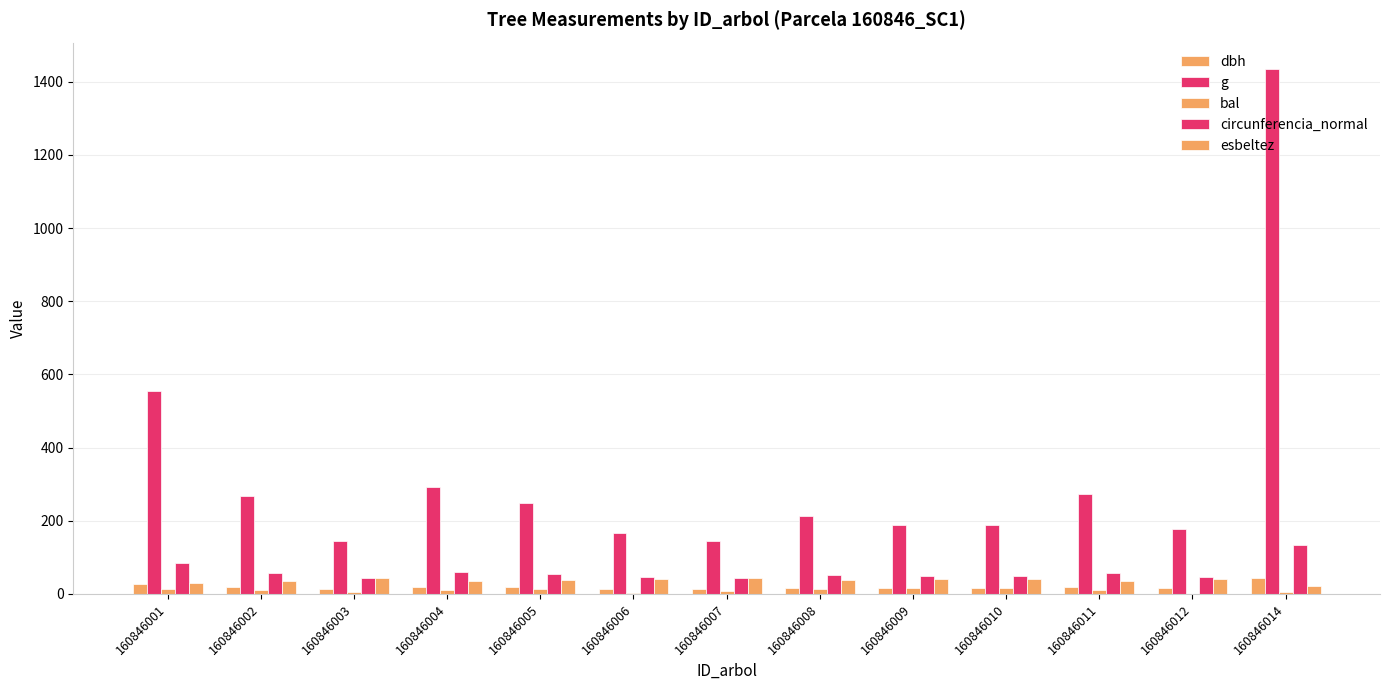

At which label is g closest to 789?

160846001